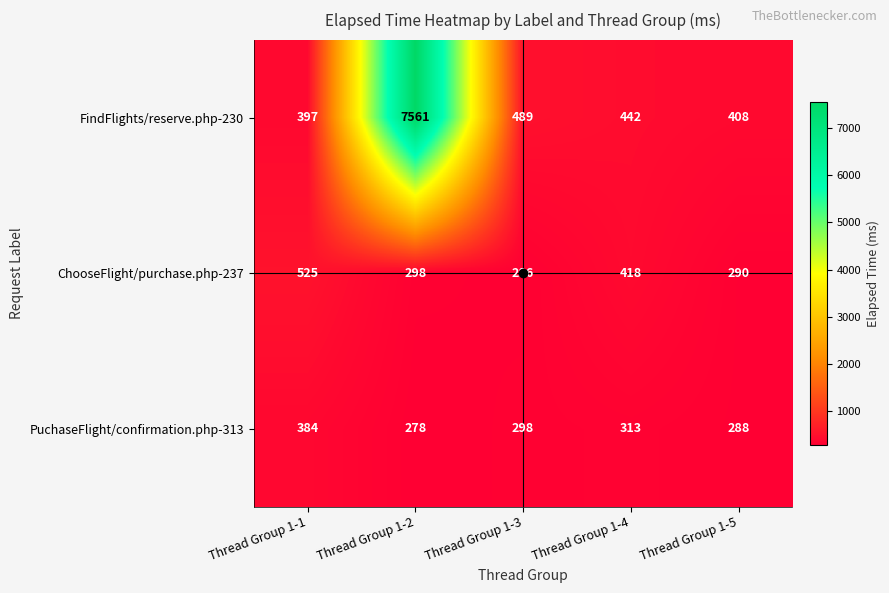

Between Thread Group 1-1 and Thread Group 1-5, which series saw the biggest shift?

ChooseFlight/purchase.php-237